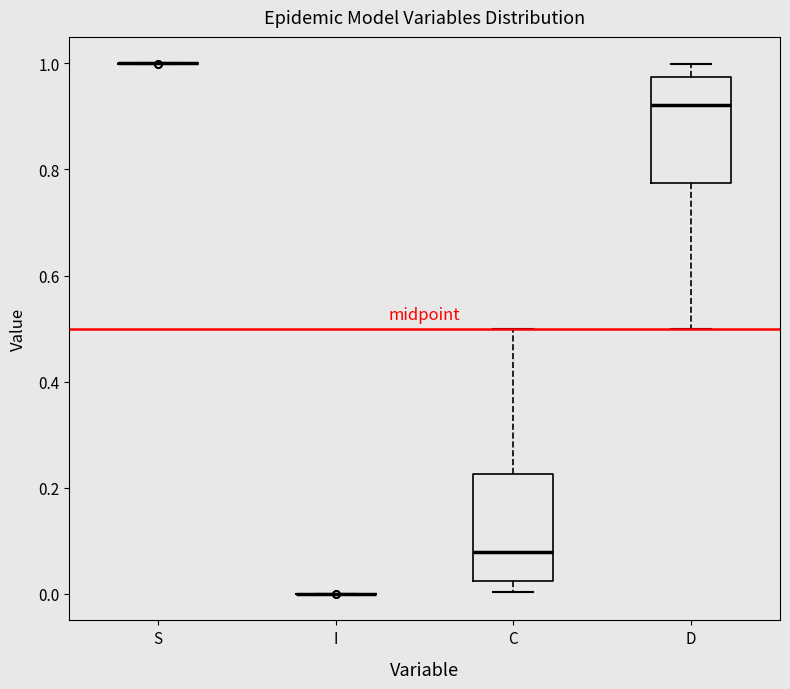

Reading left to right, transcribe this box plot: for each box, give where its median line is, the range the box spans, and where its two whiskers end, as read against the y-axis. The values are not printed on the chart, so give them approximately, as read against the axis.

S: box collapsed to a line at 1.00, whiskers 1.00 to 1.00
I: box collapsed to a line at 0.00, whiskers 0.00 to 0.00
C: median 0.08, box 0.02 to 0.22, whiskers 0.00 to 0.50
D: median 0.92, box 0.78 to 0.98, whiskers 0.50 to 1.00